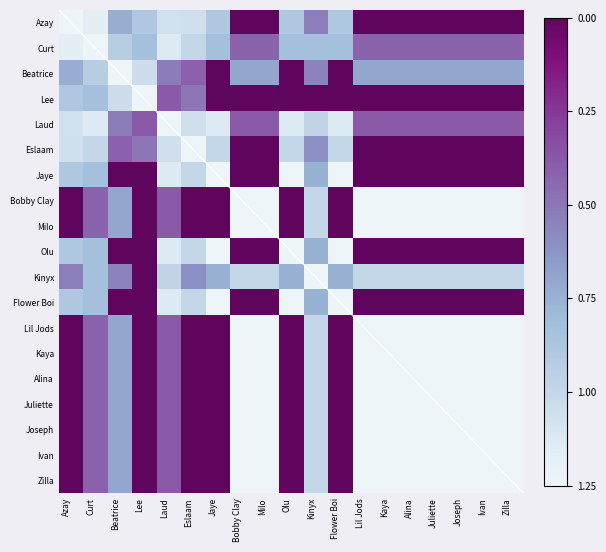

How many categories are shown in the chart?

19